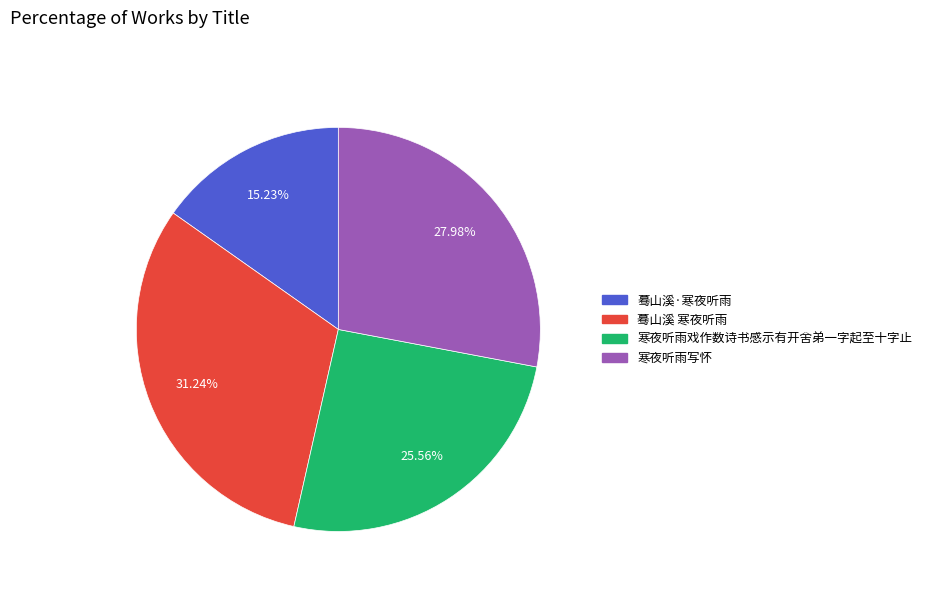

To the nearest percent, what portion does 寒夜听雨戏作数诗书感示有开舍弟一字起至十字止 represent?

26%